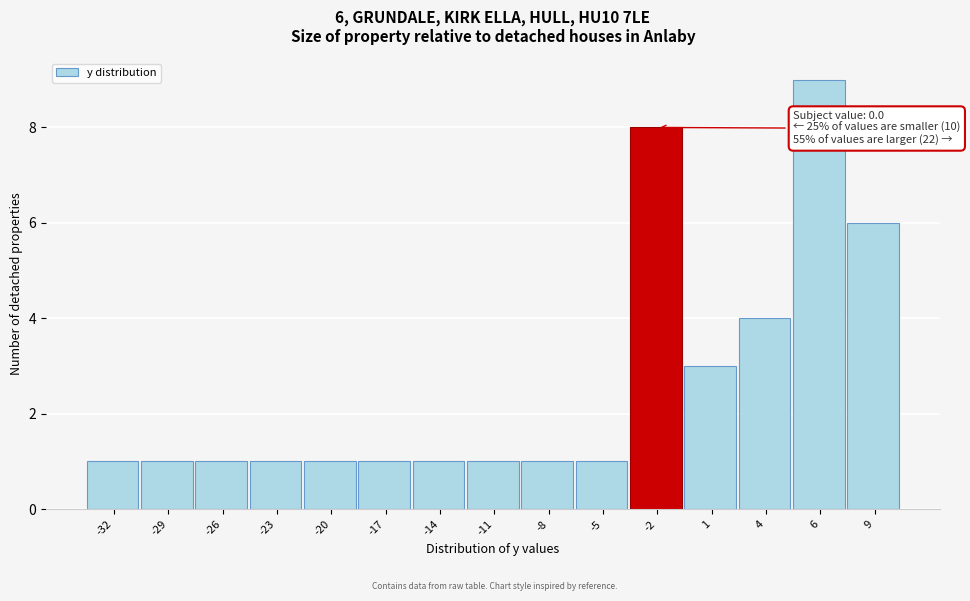

Reading left to right, what are all the values shown in this chart?

1	1	1	1	1	1	1	1	1	1	8	3	4	9	6